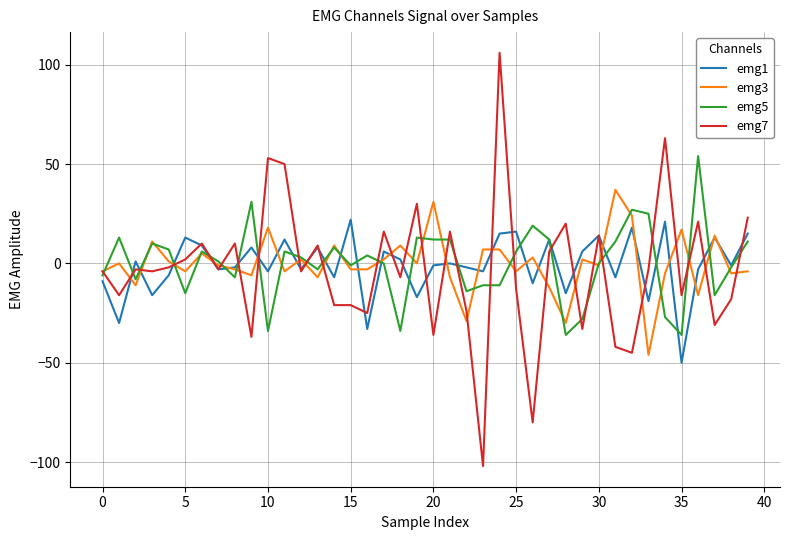

List the series in order of their peak value, lowest first.

emg1, emg3, emg5, emg7